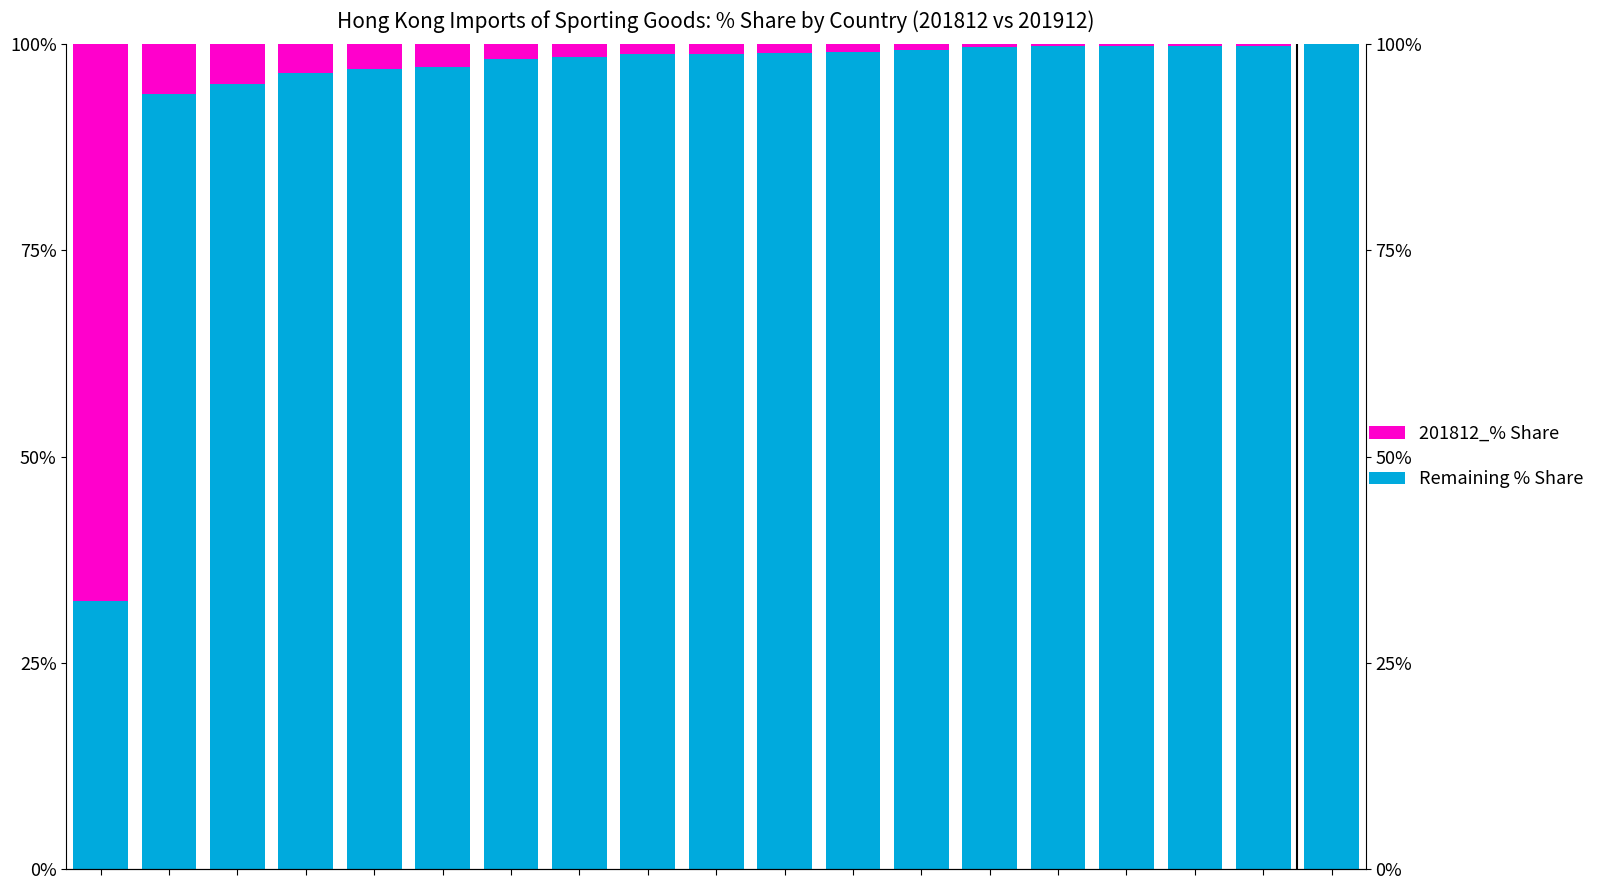

How many values in the 201812_% Share series exceed 1?

11